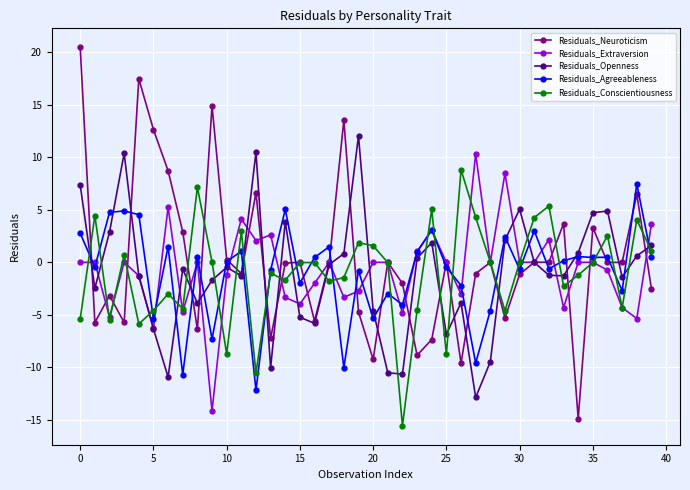

Which series has the largest range (max minus min)?

Residuals_Neuroticism